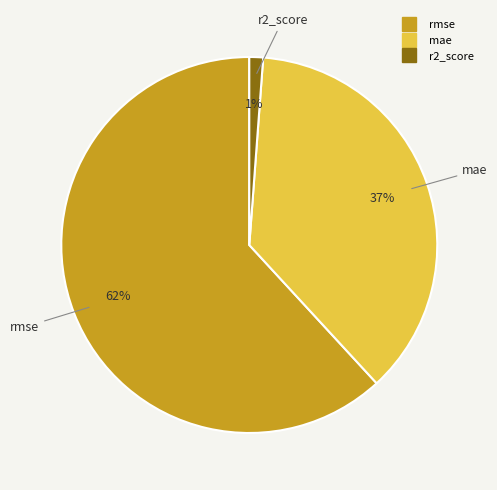

Is it true that rmse is 62% of the pie?

True